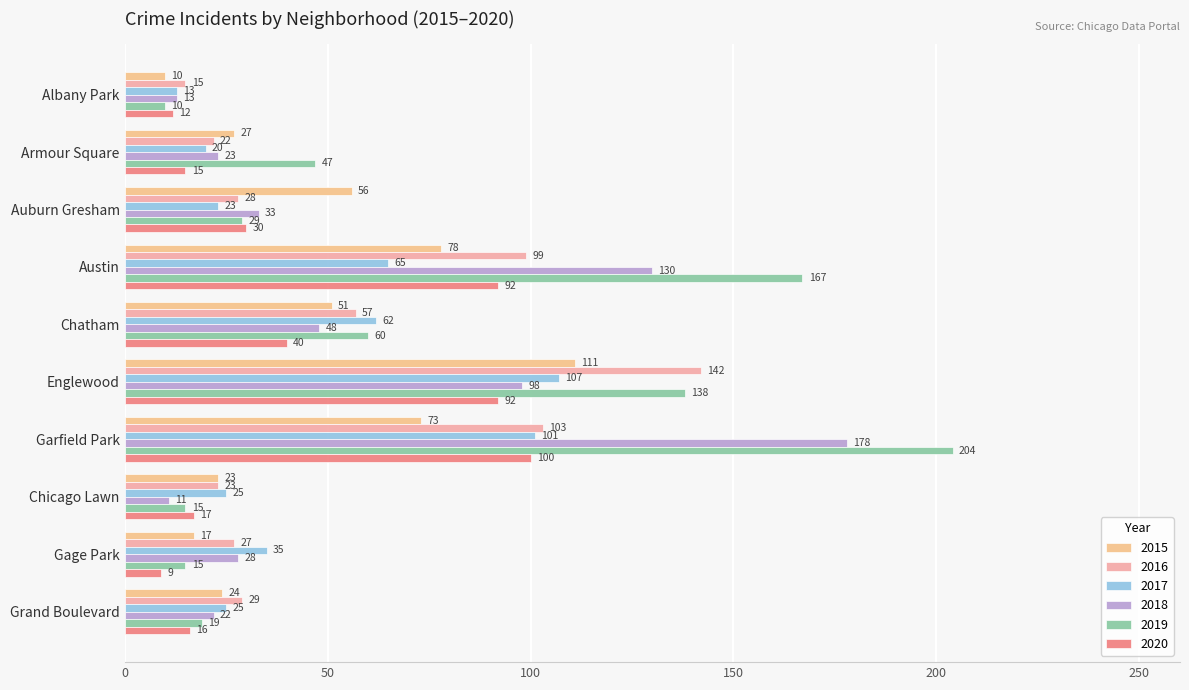

Between Auburn Gresham and Austin, which series saw the biggest shift?

2019